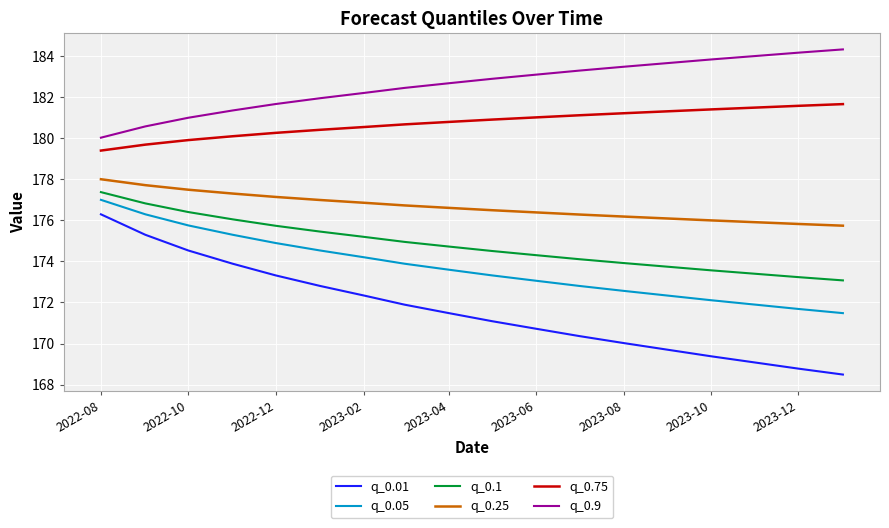

What is the lowest value of the q_0.05 series?

171.5